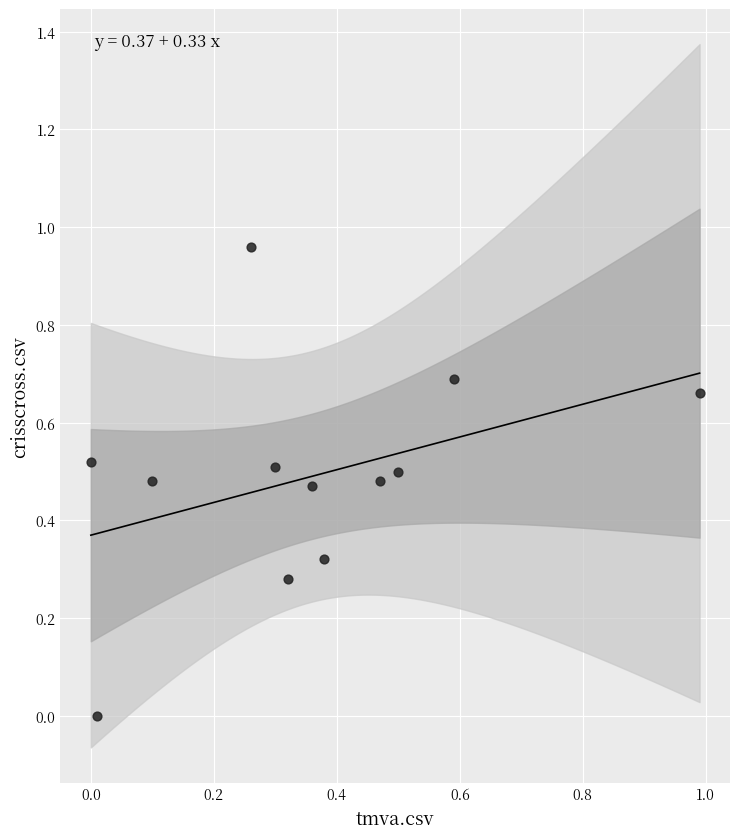

How many data points are displayed?

12